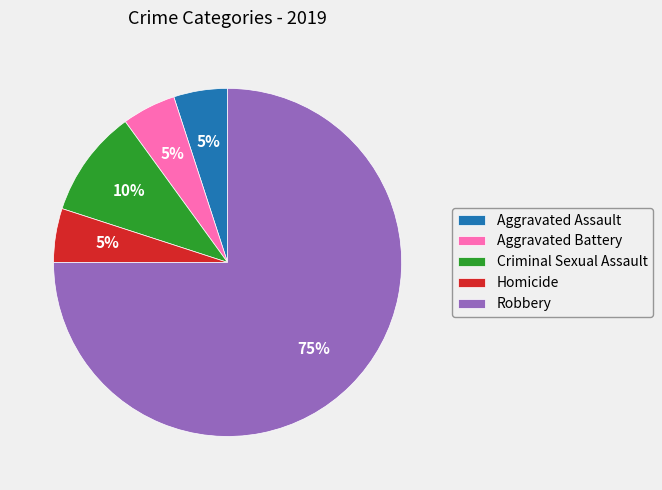

Does any single category account for the majority?

Yes